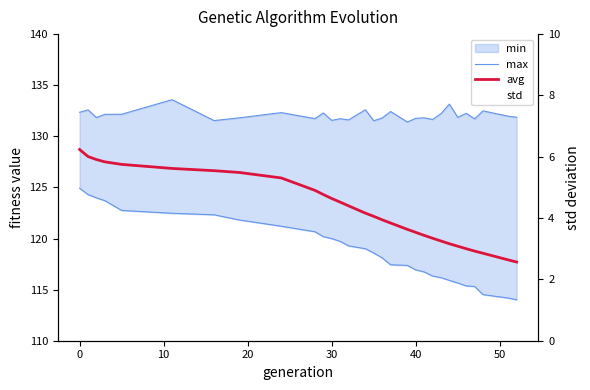

How many interior local peaks does the max series have?

11